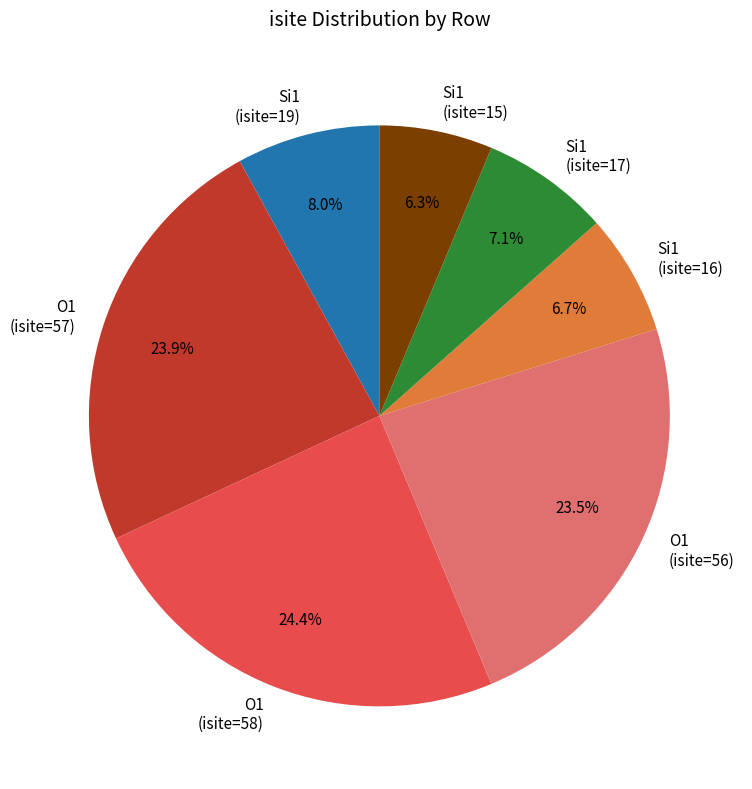

Do O1 (isite=58) and O1 (isite=56) together represent more than half of the pie?

No